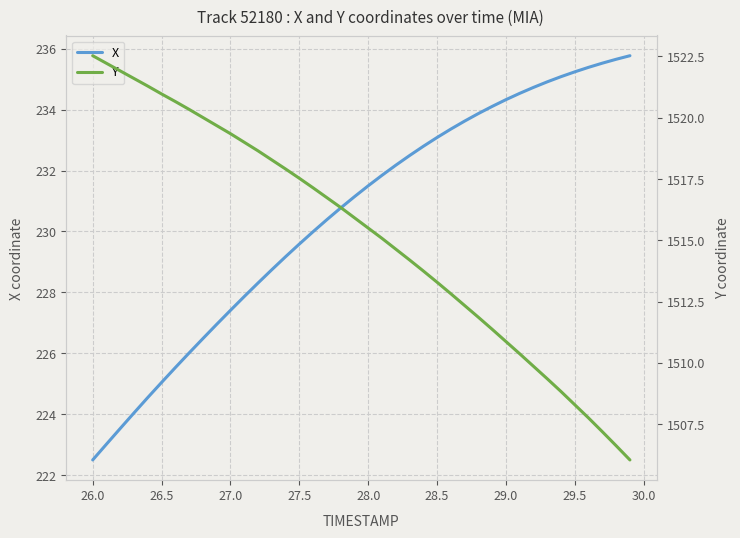

What is the smallest value displayed?

222.5